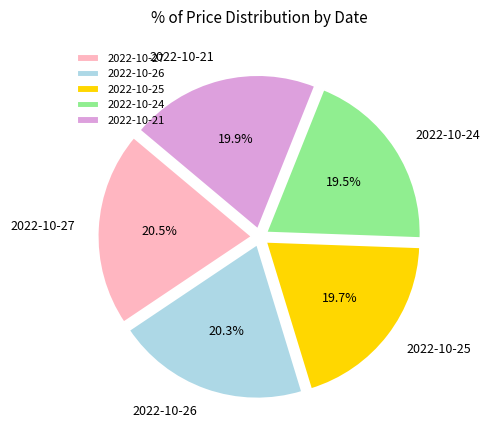

What is the total percentage of 2022-10-21 and 2022-10-25?

39.6%